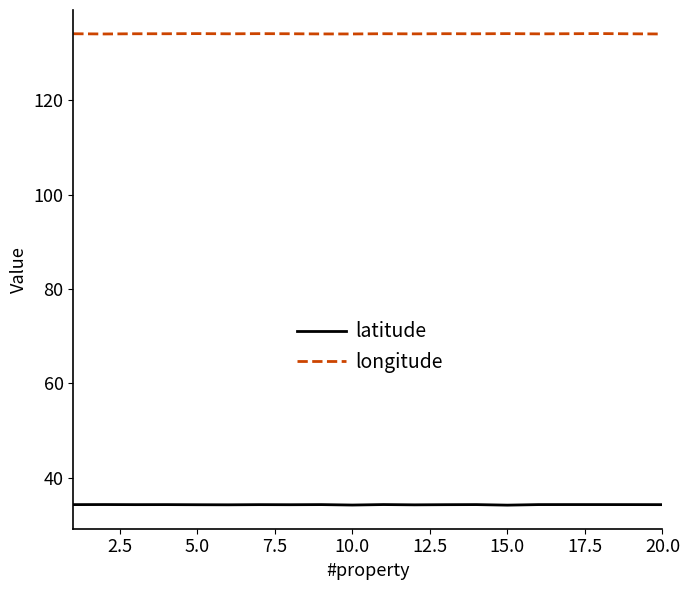

What is the highest value of the longitude series?

134.1